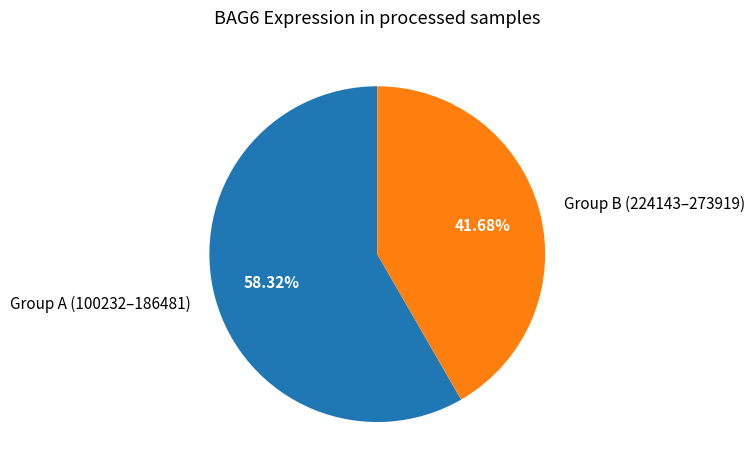

Rank the categories by value from highest to lowest.

Group A (100232–186481), Group B (224143–273919)